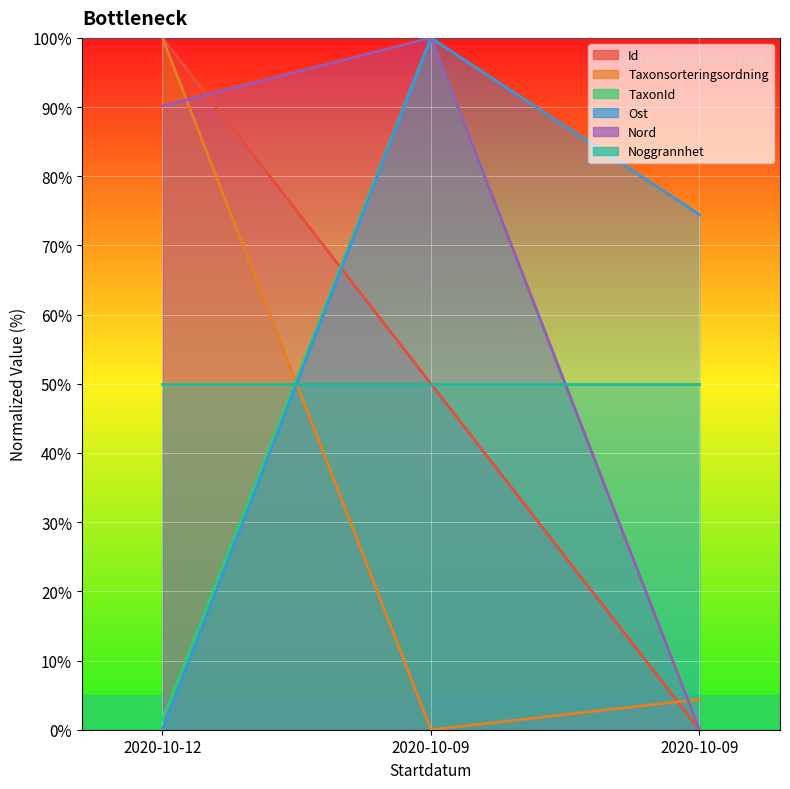

Which series has the largest total across all categories?

Nord